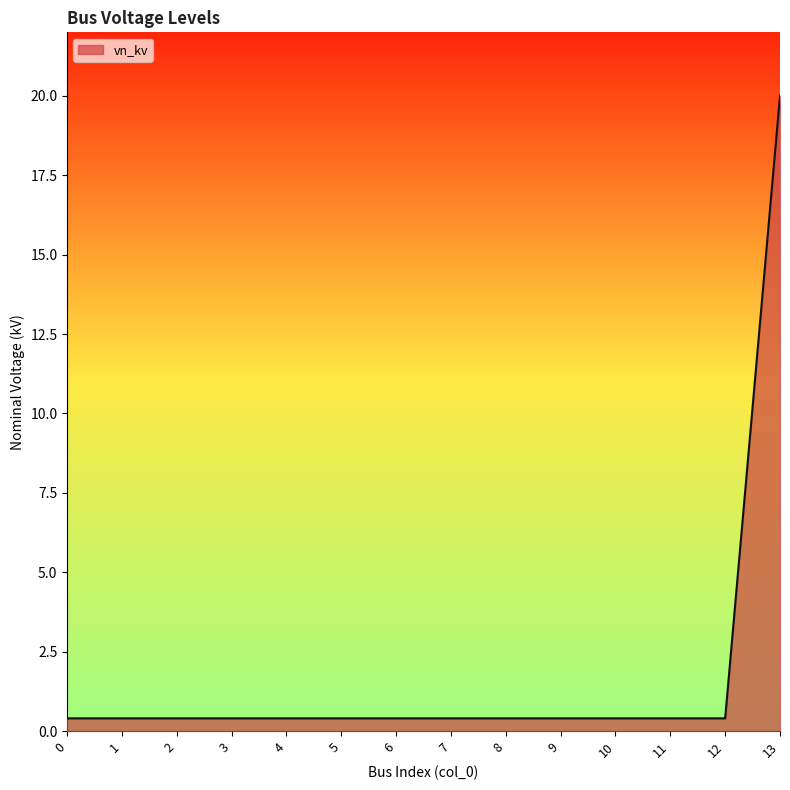

What is the difference between the values at 13 and 1?

19.6